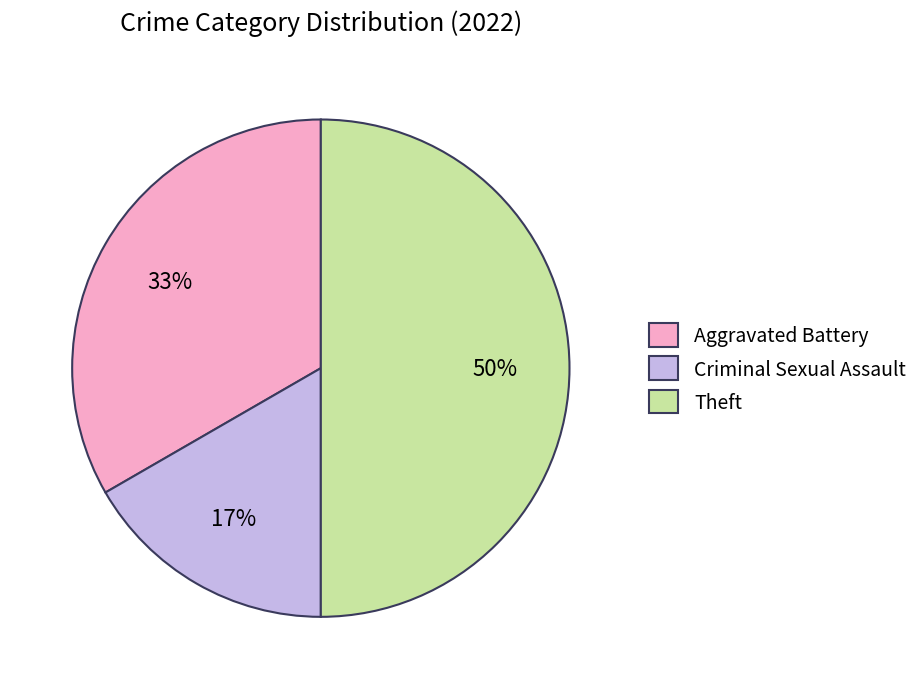

Rank the categories by value from lowest to highest.

Criminal Sexual Assault, Aggravated Battery, Theft